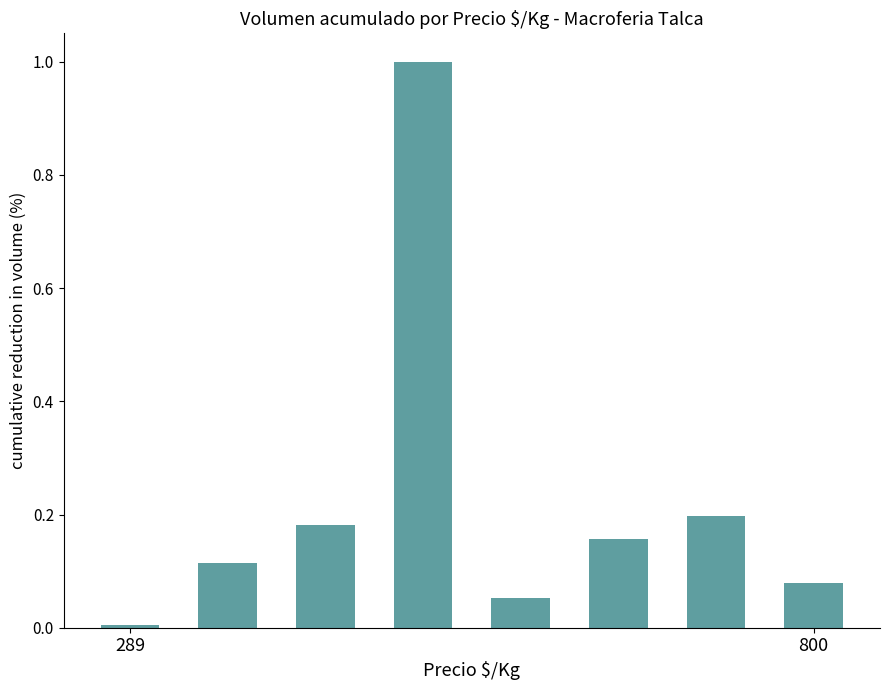

What is the sum of all values?

1.8